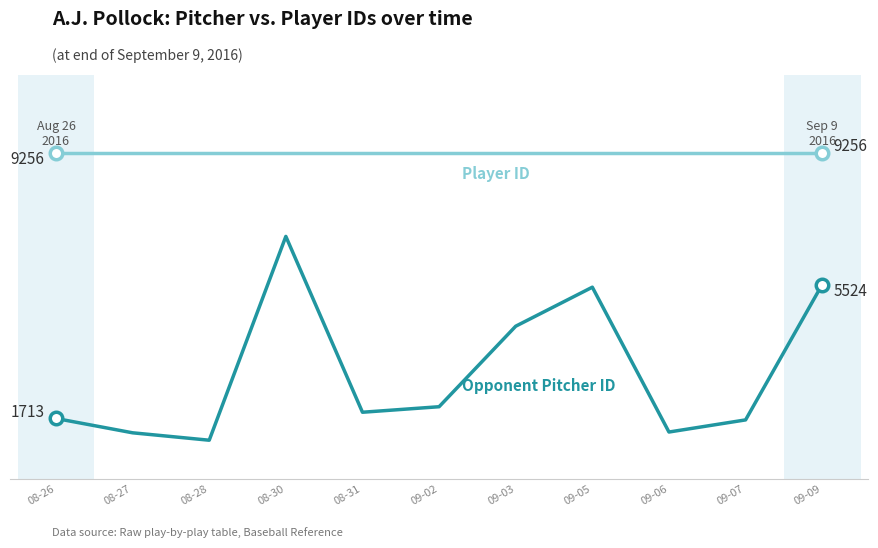

Does the chart display data point markers on the line(s)?

No